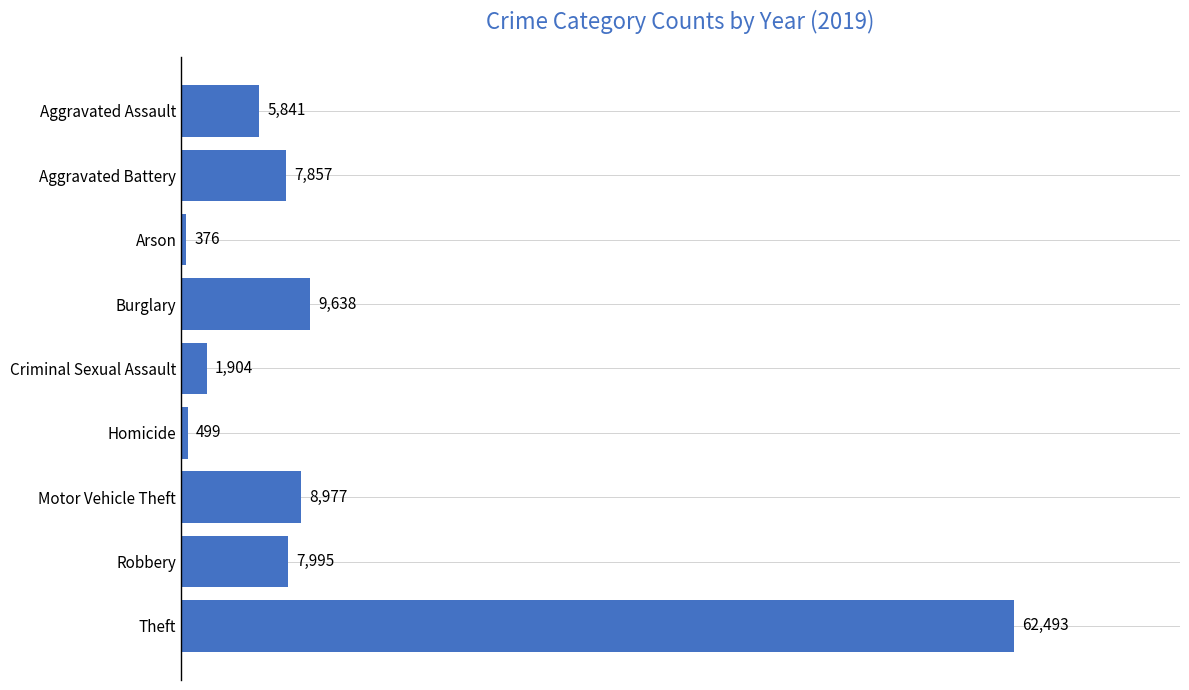

Which has a higher value, Motor Vehicle Theft or Aggravated Battery?

Motor Vehicle Theft